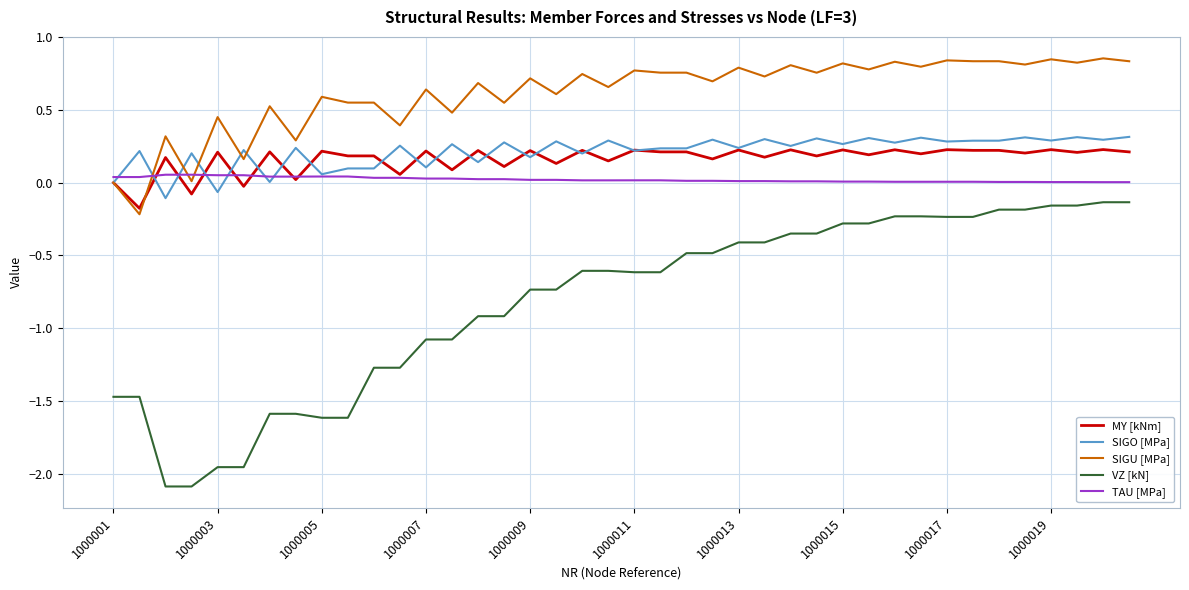

True or false: VZ [kN] and TAU [MPa] intersect in this chart.

False